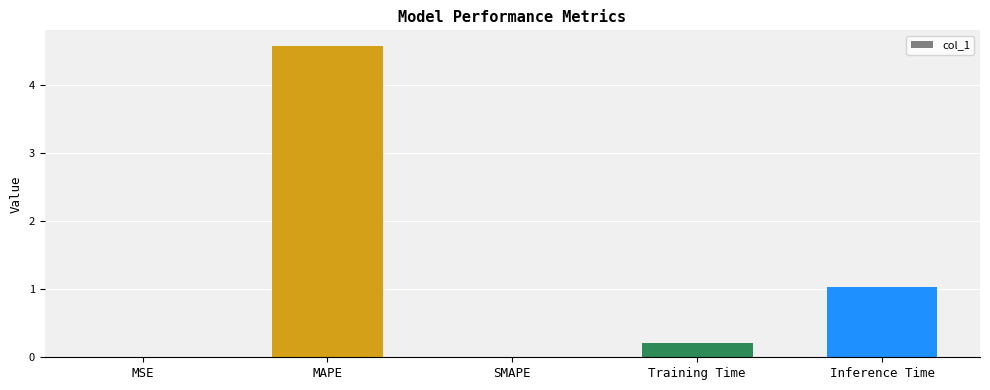

The value at Inference Time is 1.6. True or false?

False